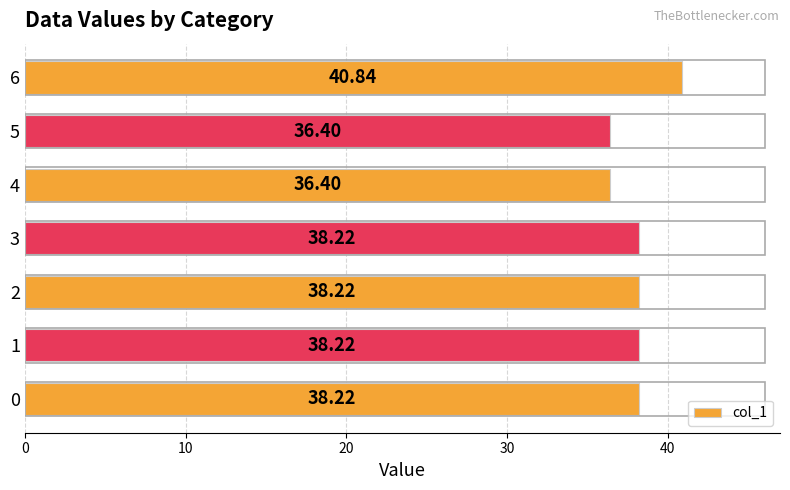

Between 5 and 3, which is larger?

3